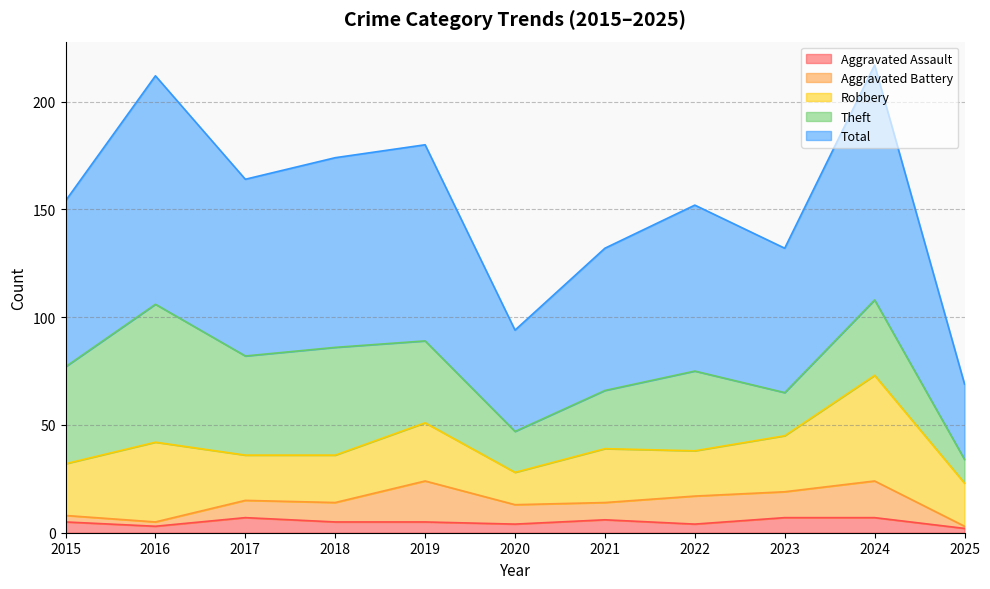

True or false: Theft has a value of 35 at 2024.

True